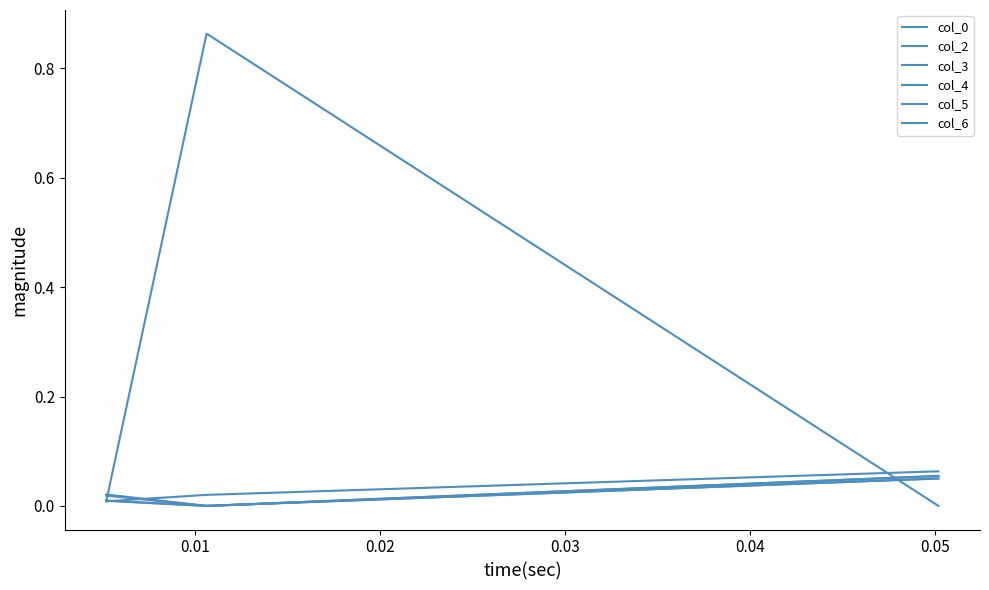

At which category is the sum across all series the highest?

0.01